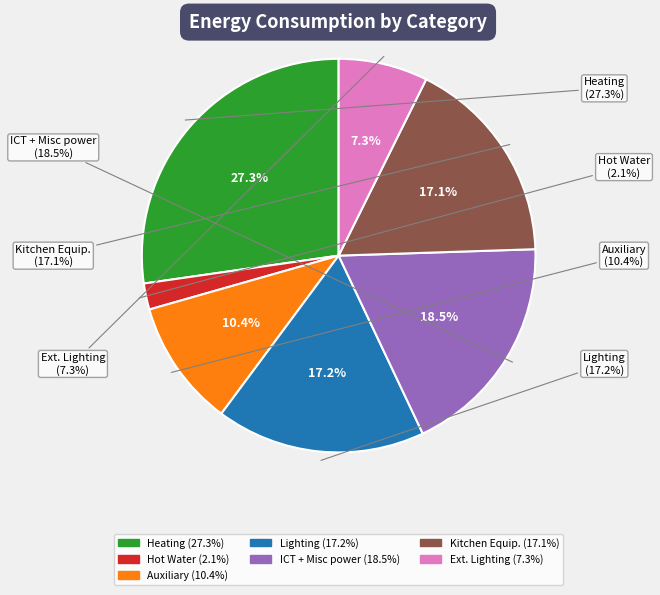

Which slice is the smallest?

Hot Water